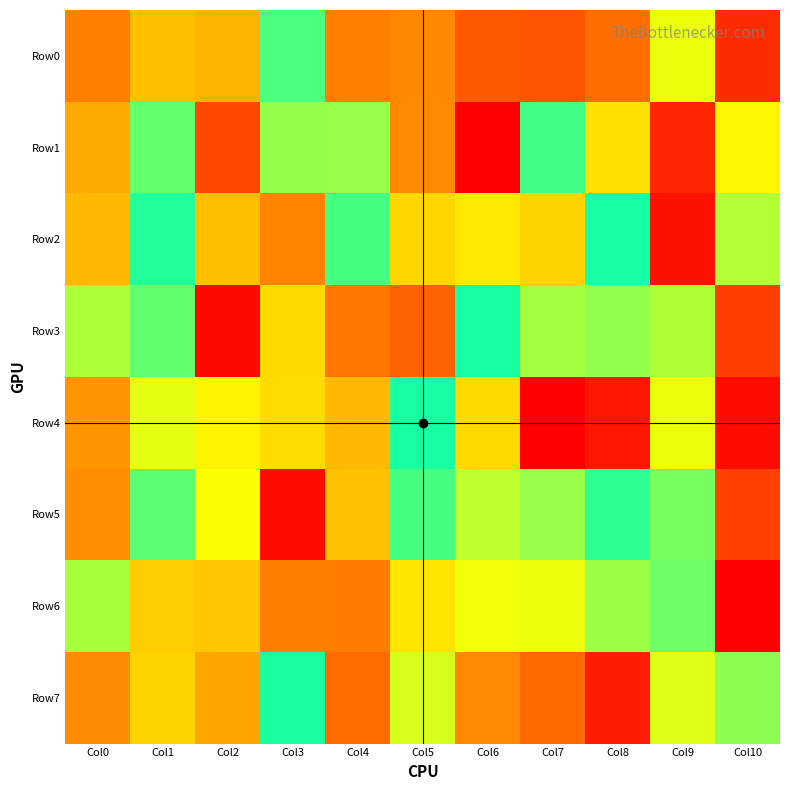

How many series are shown in this chart?

8